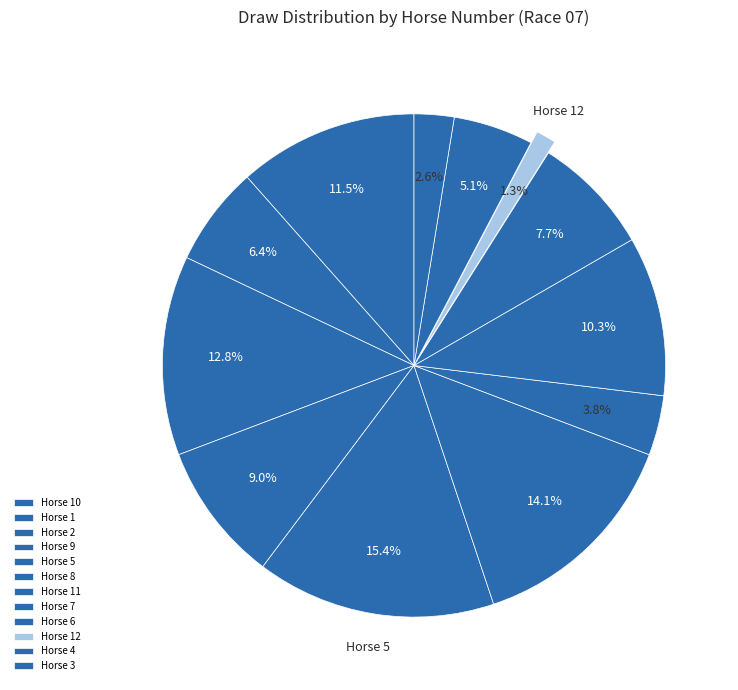

How many slices are in this pie chart?

12